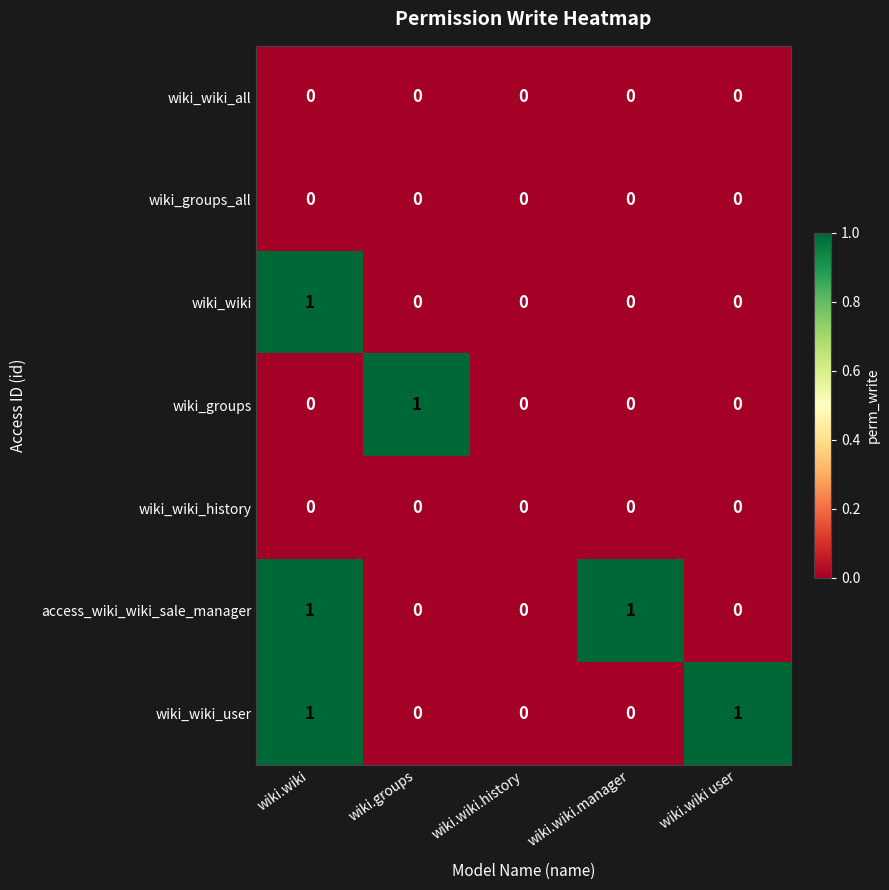

Count the access_wiki_wiki_sale_manager values in the range 0 to 1.

5